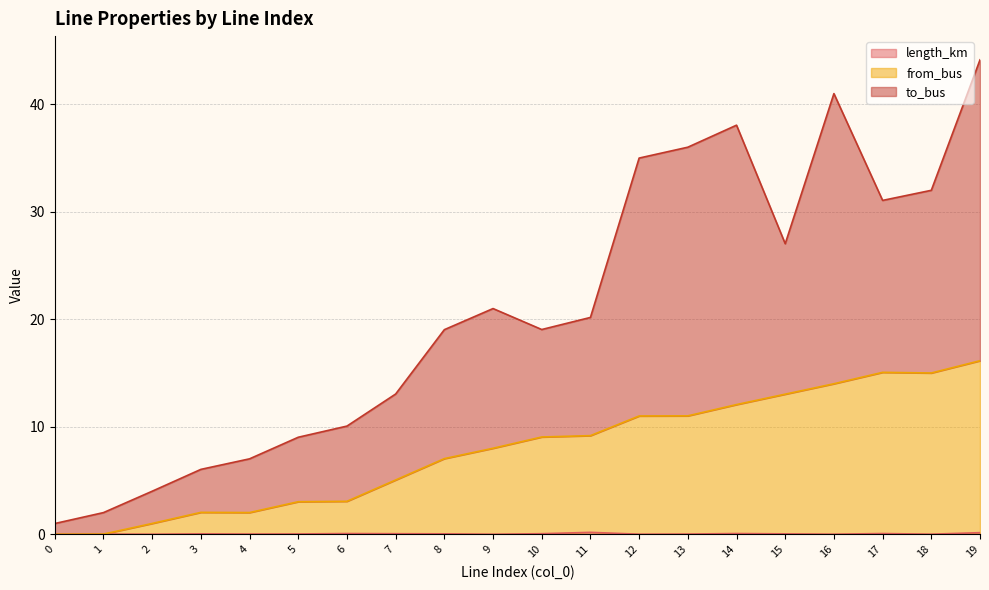

Where is the first local maximum for length_km?

1